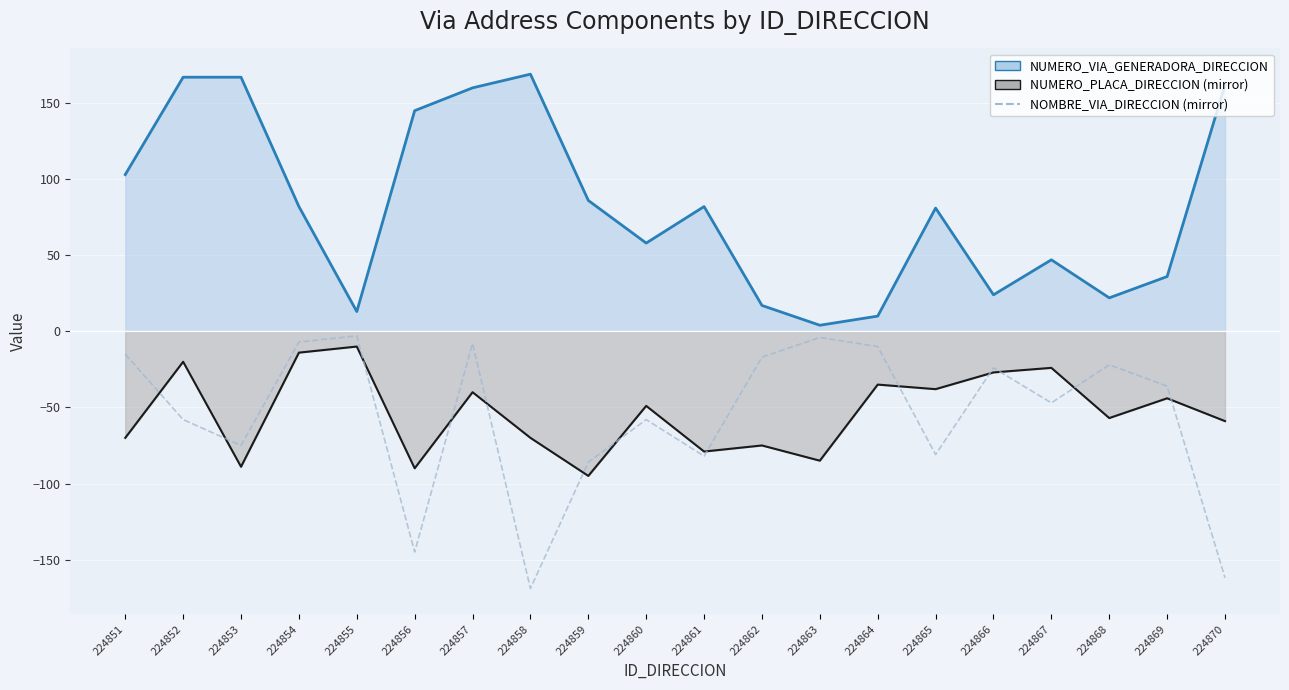

What value does the NOMBRE_VIA_DIRECCION (mirror) series have at 224851?

-15